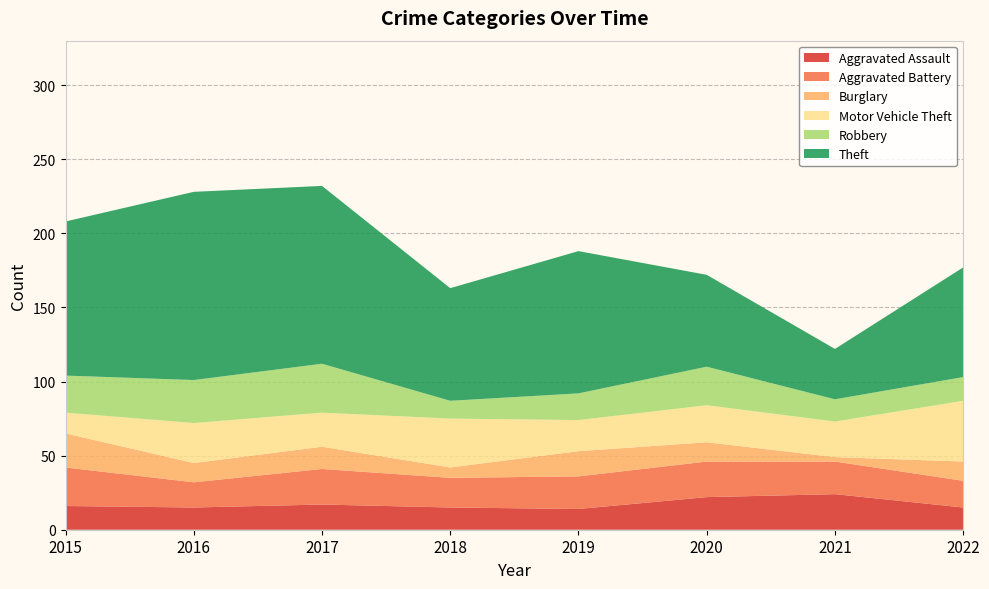

Reading left to right, what are all the values shown in this chart?

Aggravated Assault: 16	15	17	15	14	22	24	15
Aggravated Battery: 26	17	24	20	22	24	22	18
Burglary: 23	13	15	7	17	13	3	13
Motor Vehicle Theft: 14	27	23	33	21	25	24	41
Robbery: 25	29	33	12	18	26	15	16
Theft: 104	127	120	76	96	62	34	74